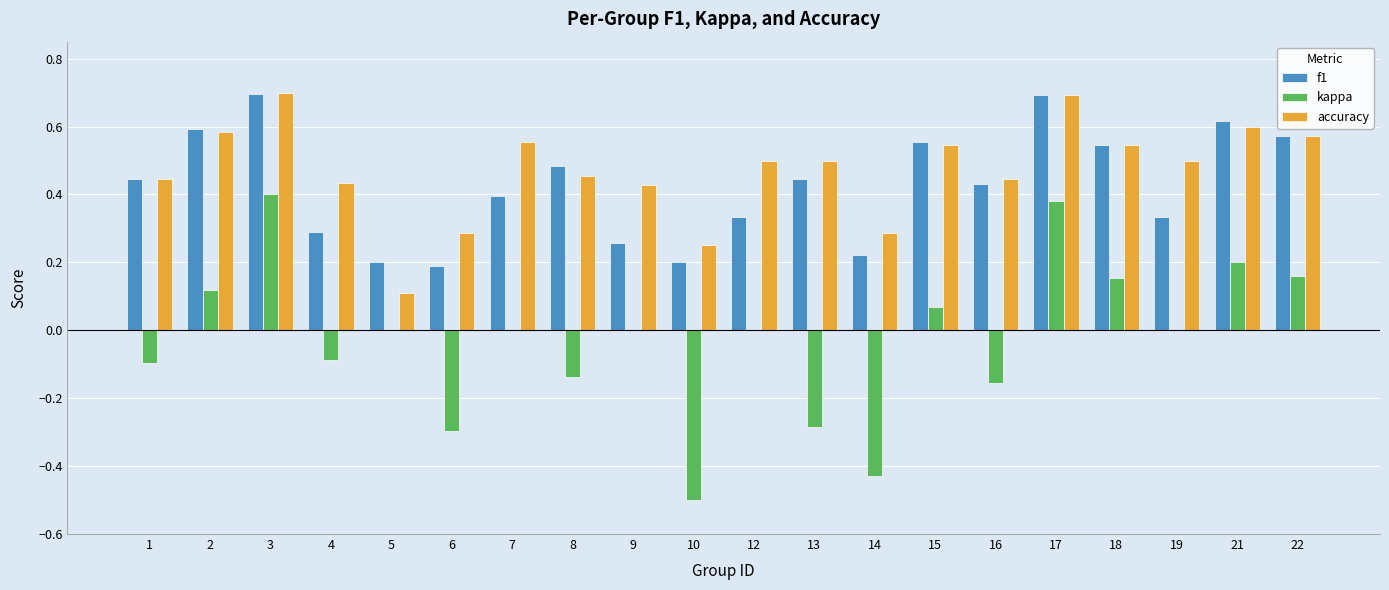

True or false: f1 has a value of 0.5 at 18.

True